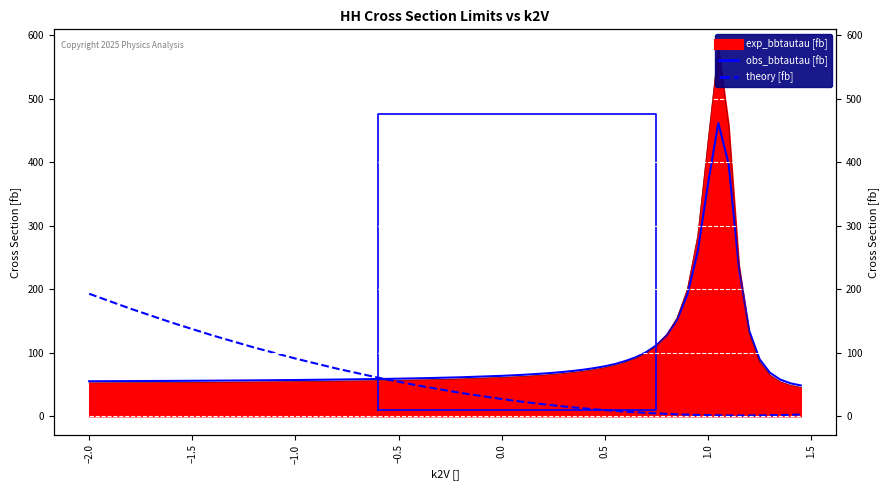

What is the label of the 5th point from the right?

1.25